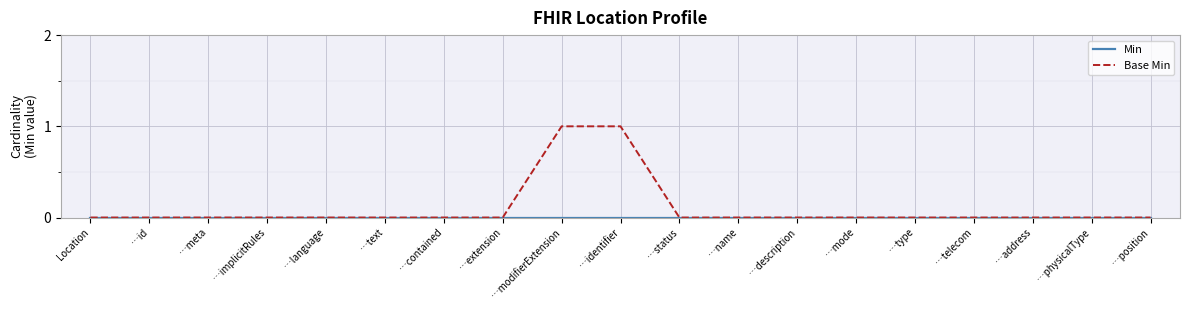

What position from the left is …meta?

3